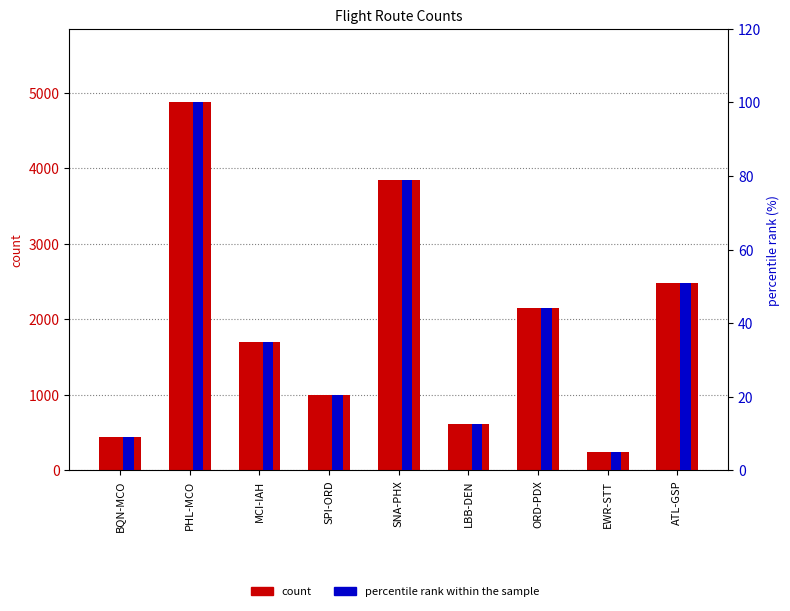

Where does the percentile rank within the sample series first go above 34?

PHL-MCO